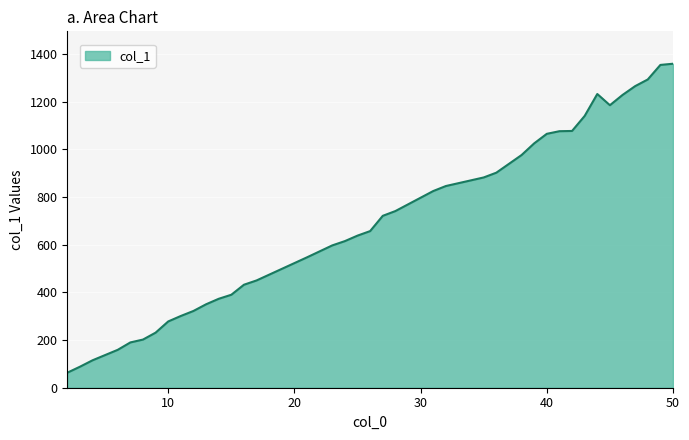

What is the difference between the maximum and minimum values?

1296